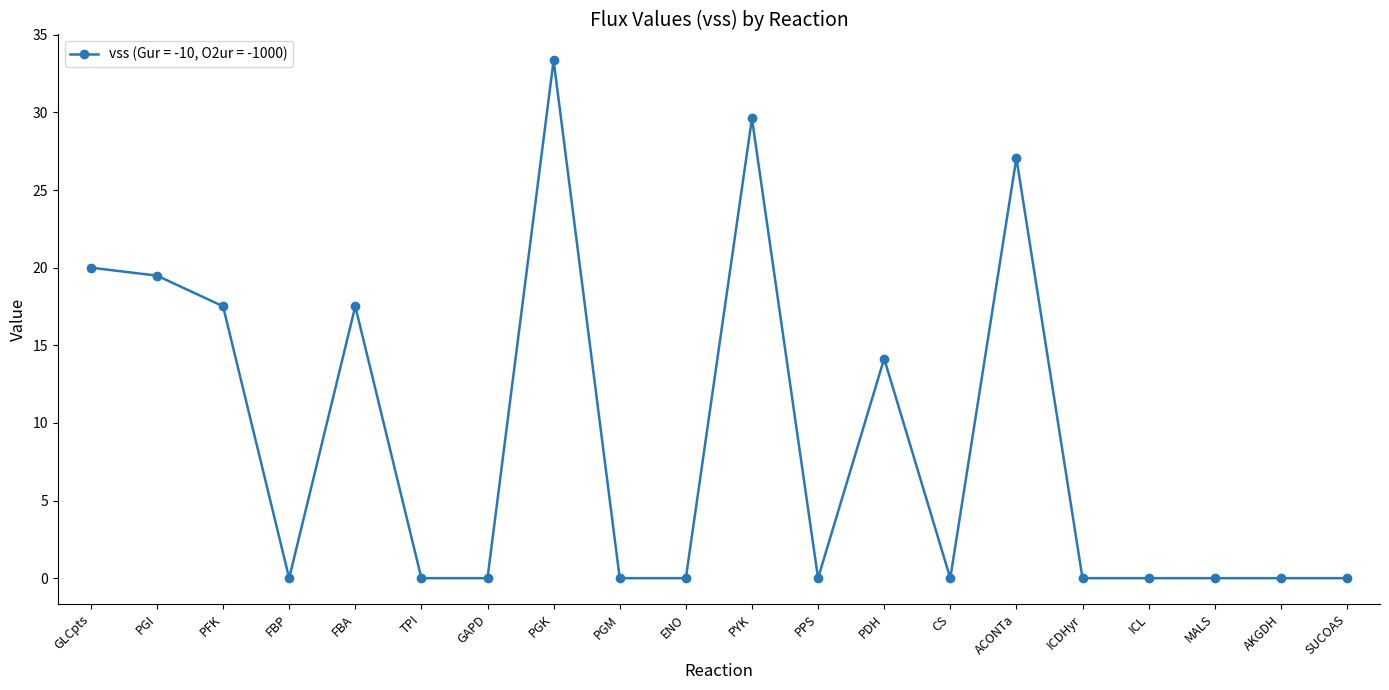

True or false: the data has more than 2 interior local peaks.

True